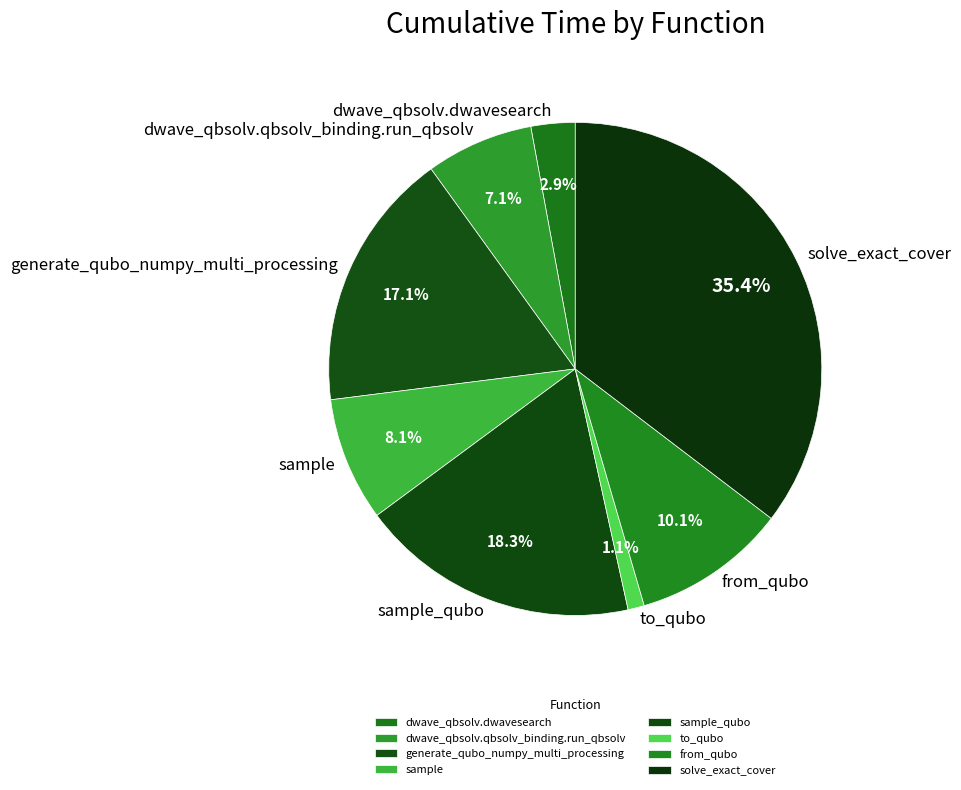

Which category has the smallest portion of the pie?

to_qubo